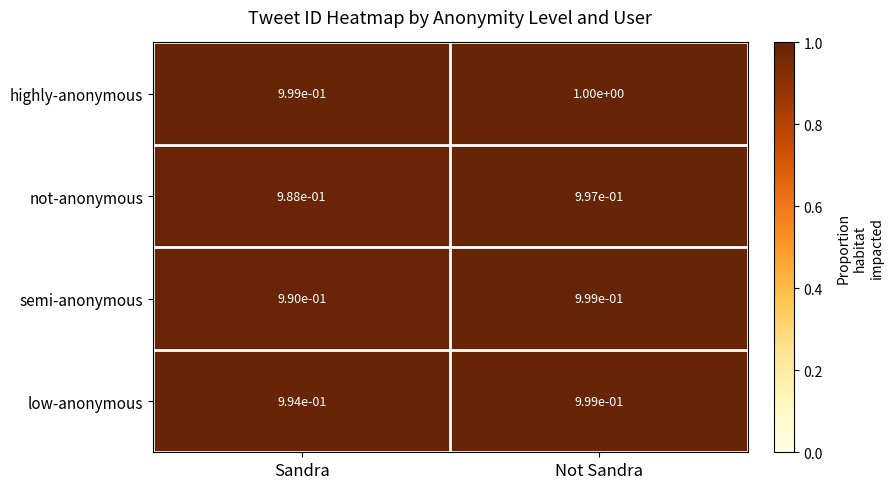

The semi-anonymous series shows 1.0 at Sandra. True or false?

True